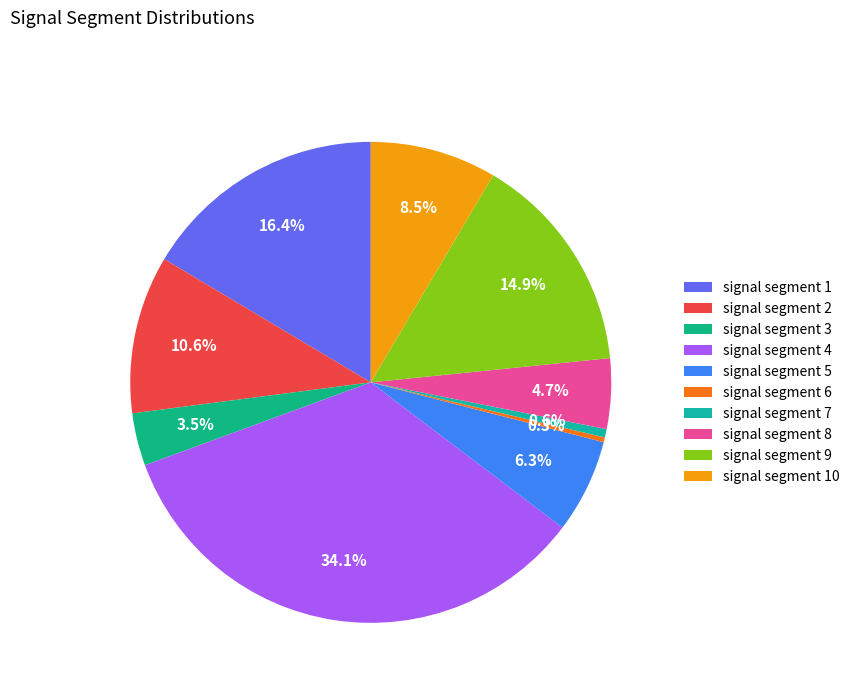

Does any single category account for the majority?

No